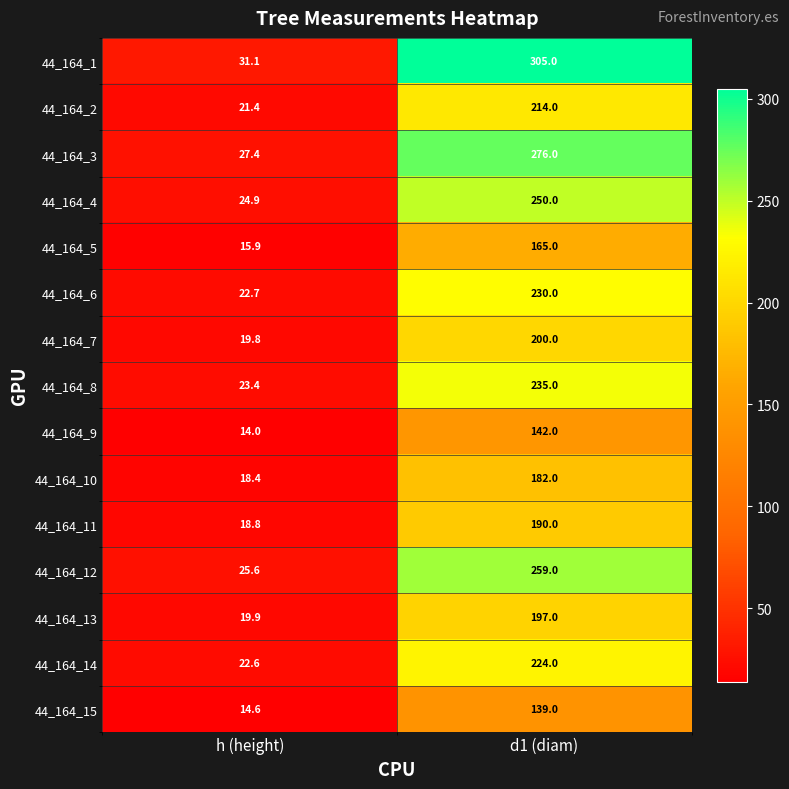

True or false: 44_164_7 has a value of 19.8 at h (height).

True